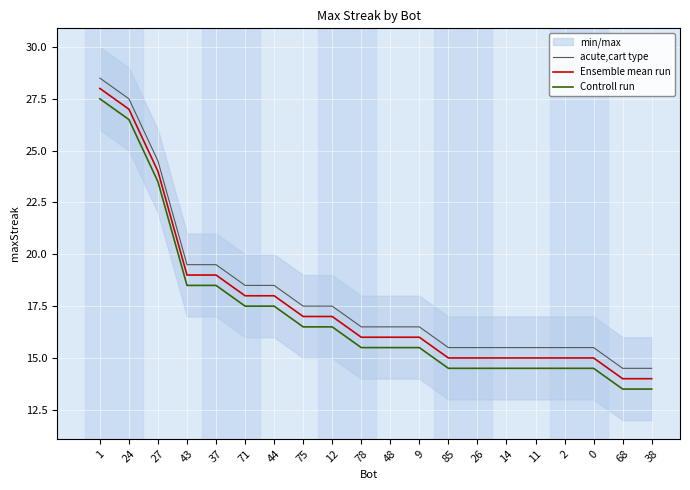

True or false: Ensemble mean run has more than 2 interior local peaks.

False